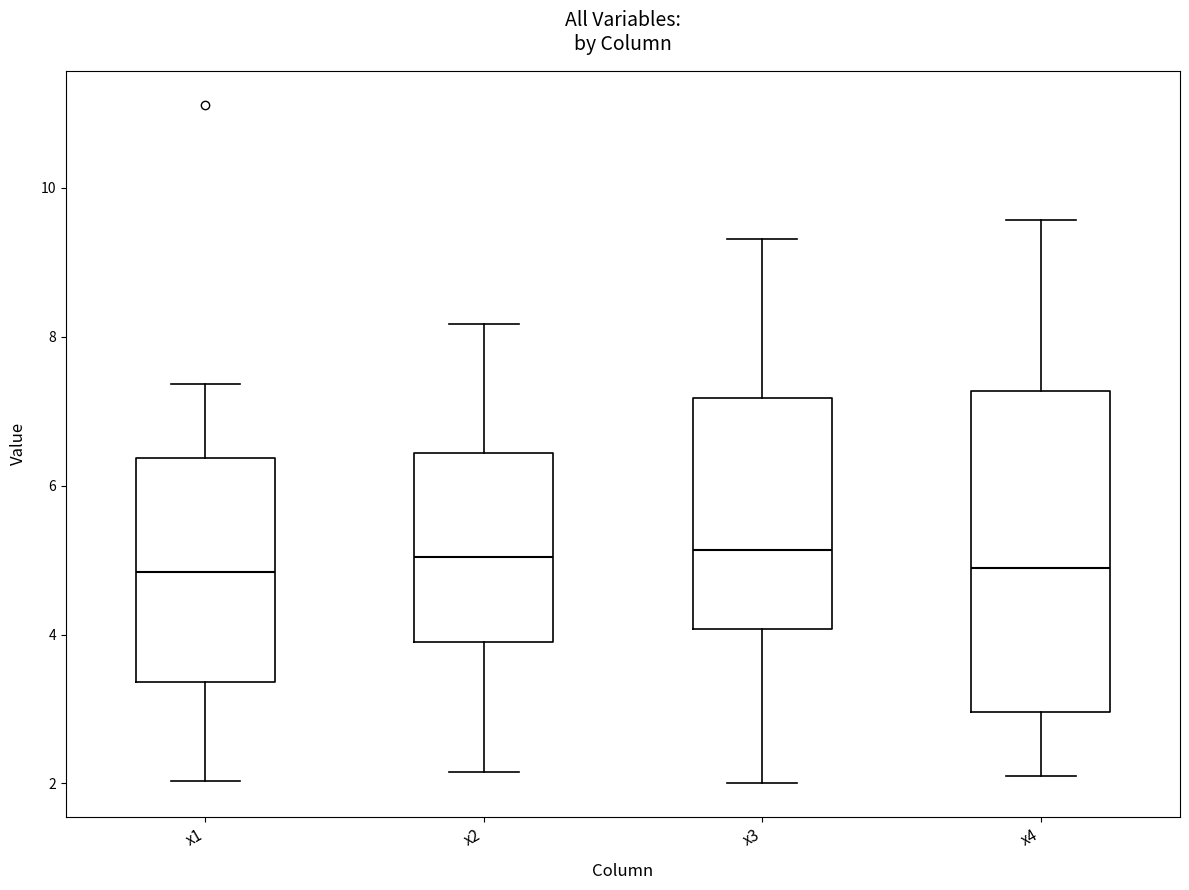

Reading left to right, transcribe this box plot: for each box, give where its median line is, the range the box spans, and where its two whiskers end, as read against the y-axis. The values are not printed on the chart, so give them approximately, as read against the axis.

x1: median 4.8, box 3.4 to 6.4, whiskers 2.0 to 7.4
x2: median 5.0, box 3.8 to 6.4, whiskers 2.2 to 8.2
x3: median 5.2, box 4.0 to 7.2, whiskers 2.0 to 9.4
x4: median 4.8, box 3.0 to 7.2, whiskers 2.0 to 9.6